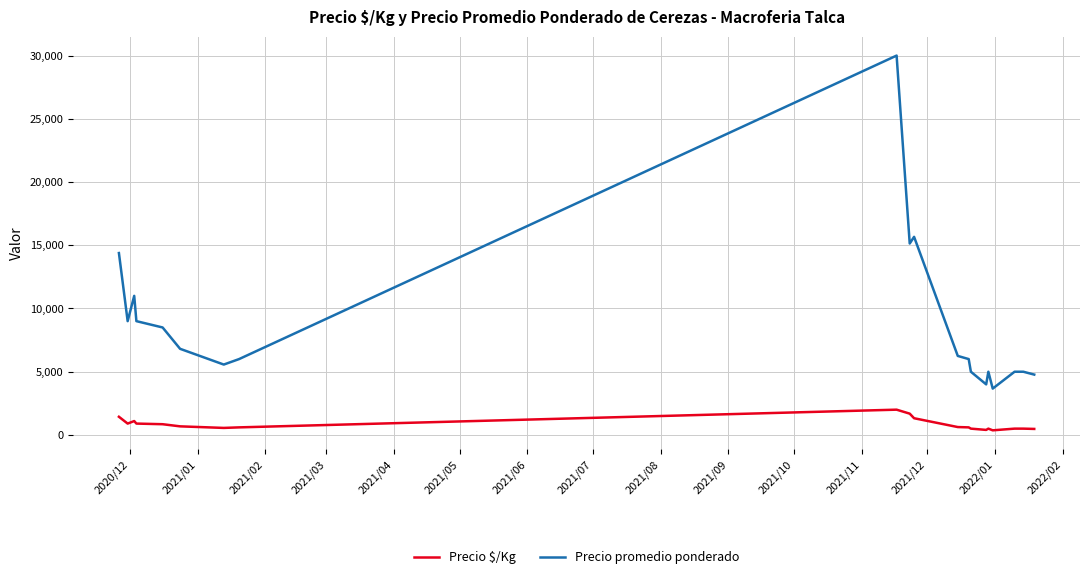

Rank the series by their average value, from highest to lowest.

Precio promedio ponderado, Precio $/Kg